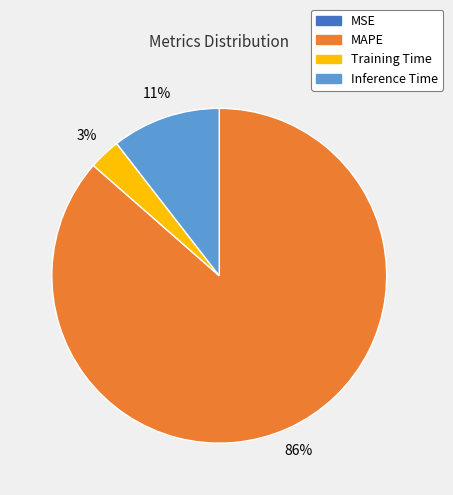

To the nearest percent, what is the difference between the largest and smallest slice percentages?

86%